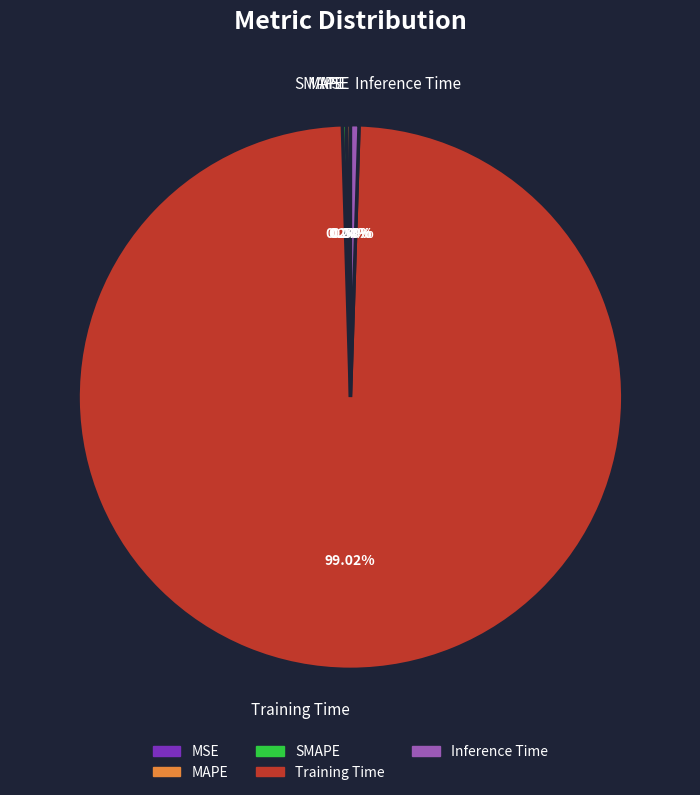

What is the largest slice in the pie chart?

Training Time